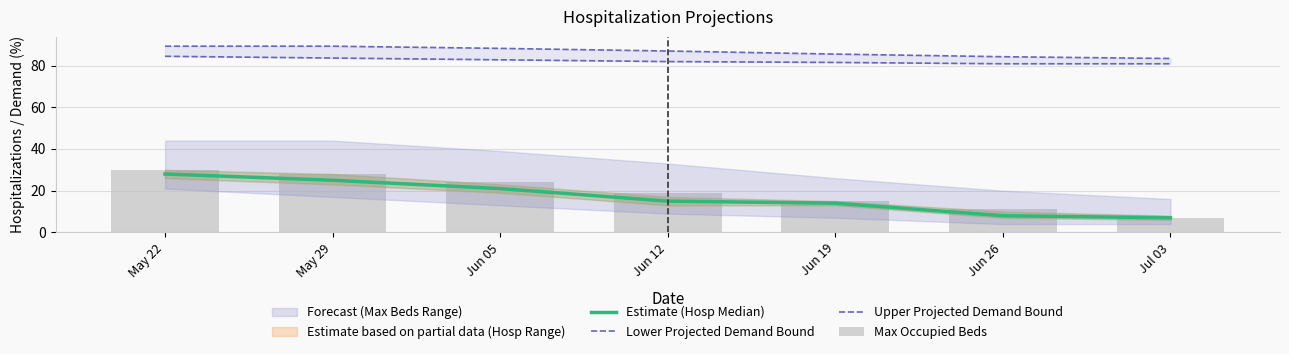

Reading right to left, extract all data points from this chart.

Estimate (Hosp Median): Jul 03=7.0	Jun 26=8.0	Jun 19=14.0	Jun 12=15.0	Jun 05=21.0	May 29=25.0	May 22=28.0
Lower Projected Demand Bound: Jul 03=80.8	Jun 26=80.8	Jun 19=81.5	Jun 12=81.9	Jun 05=82.7	May 29=83.6	May 22=84.4
Upper Projected Demand Bound: Jul 03=83.4	Jun 26=84.2	Jun 19=85.5	Jun 12=87.0	Jun 05=88.2	May 29=89.3	May 22=89.3
Max Occupied Beds: Jul 03=7.0	Jun 26=11.0	Jun 19=15.0	Jun 12=19.0	Jun 05=24.0	May 29=28.0	May 22=30.0